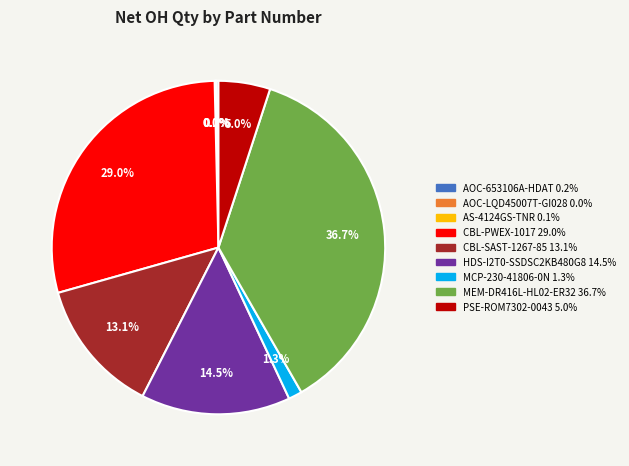

What is the ratio of the value at CBL-PWEX-1017 to the value at HDS-I2T0-SSDSC2KB480G8?

2.0